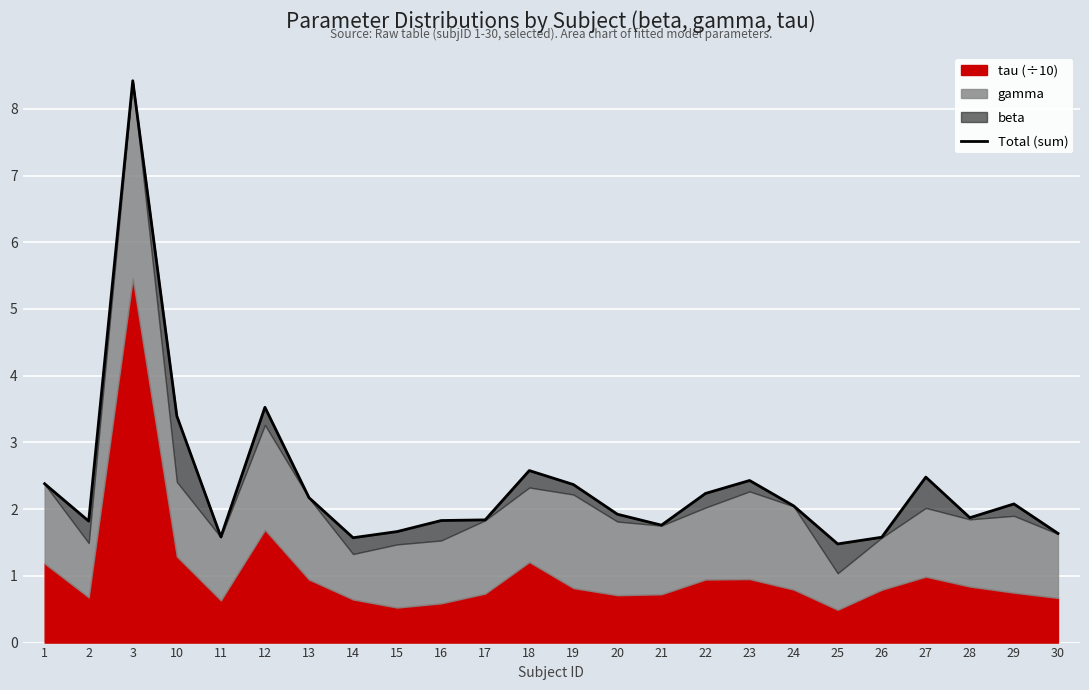

List the labels in order of value, smallest first.

25, 14, 26, 11, 30, 15, 21, 2, 16, 17, 28, 20, 24, 29, 13, 22, 19, 1, 23, 27, 18, 10, 12, 3